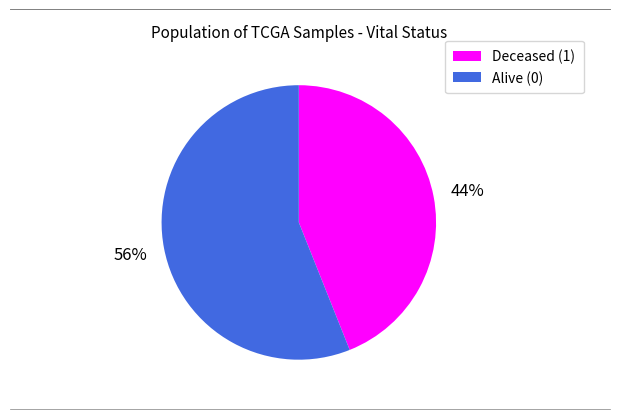

To the nearest percent, what is the average slice percentage?

50%